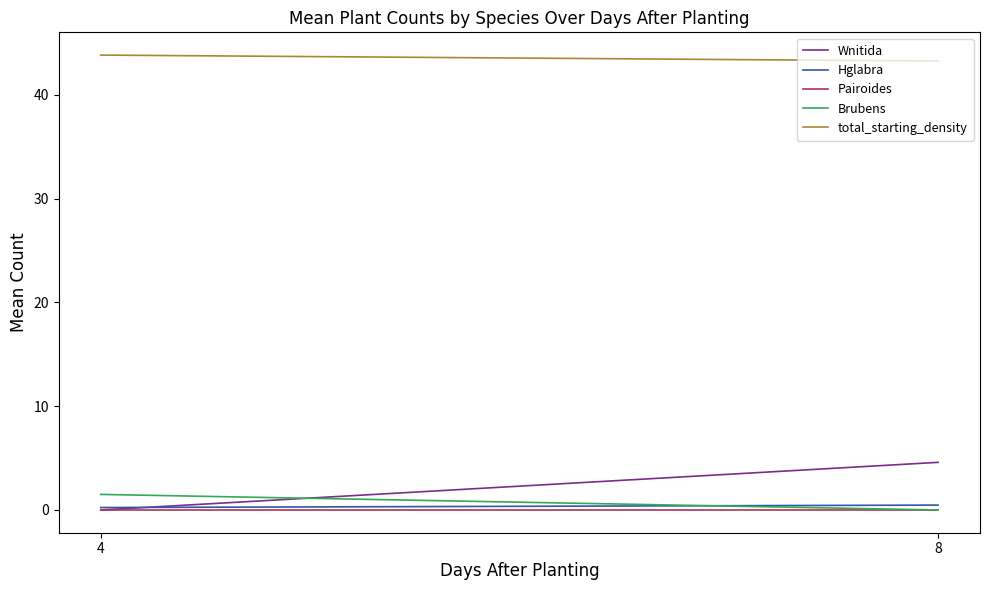

Where is total_starting_density nearest to the value 43?

8